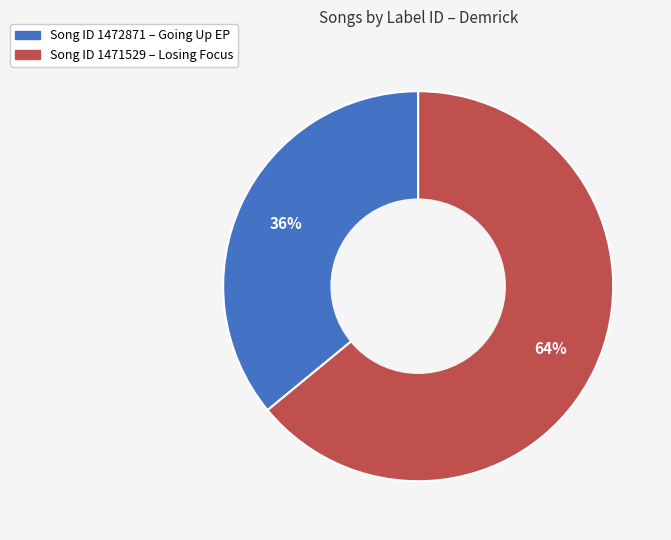

To the nearest percent, what is the average slice percentage?

50%